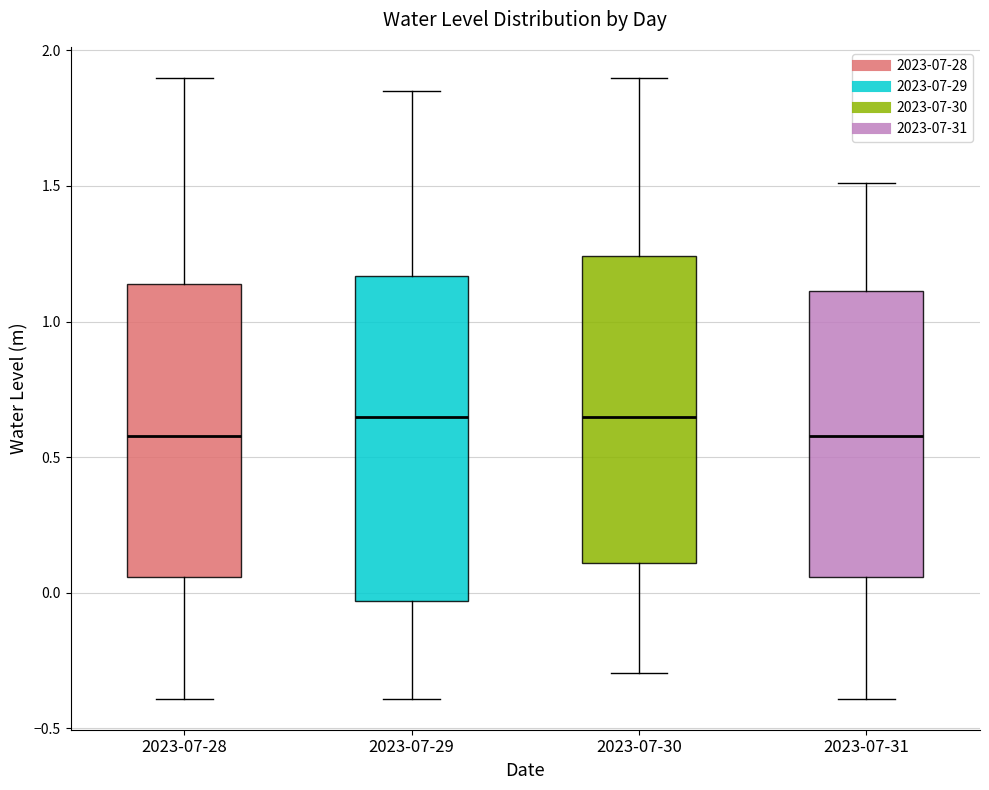

Where does the lower whisker of the box for 2023-07-30 end on the y-axis? The values are not printed on the chart, so give them approximately, as read against the axis.

-0.30